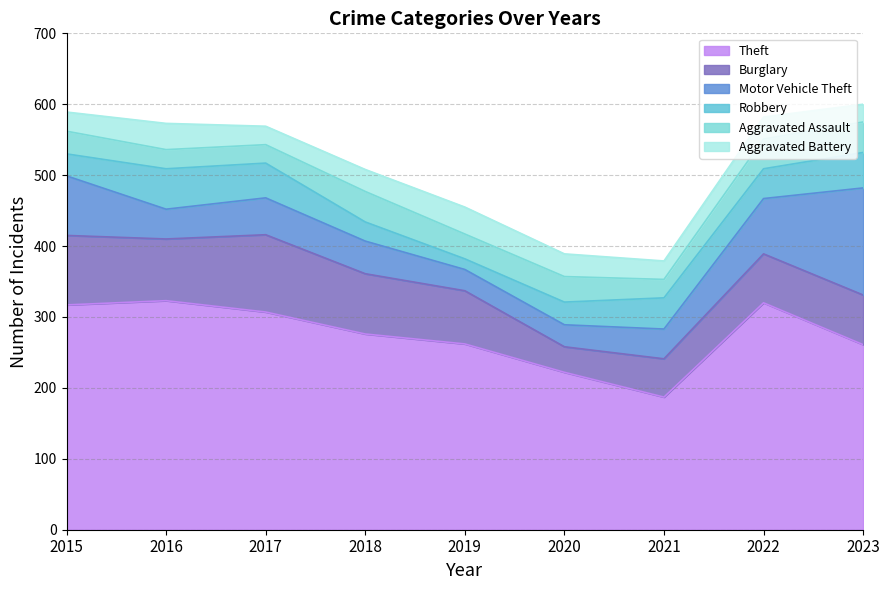

What is the sum of the Robbery values at 2020 and 2019?

47